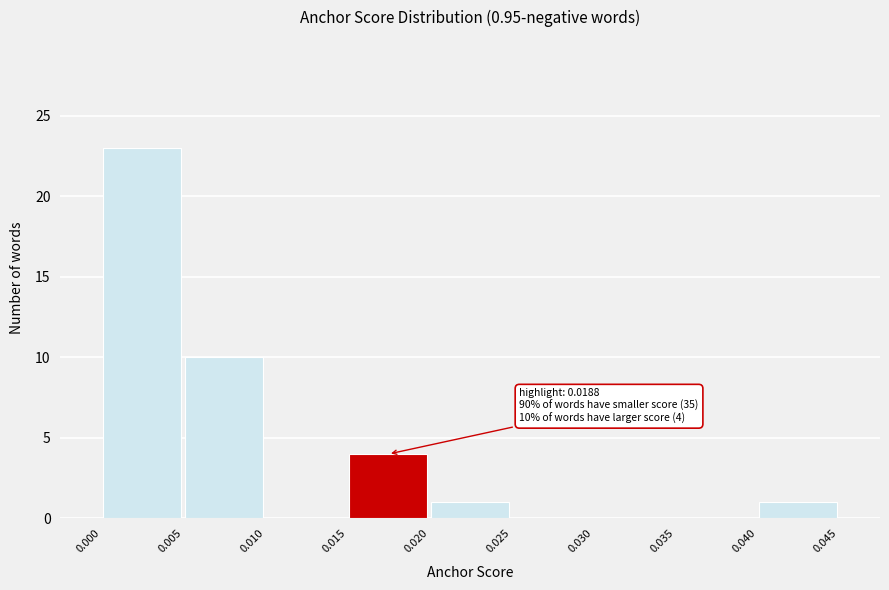

Over which range of the x-axis is the bar tallest?

0.000 to 0.005